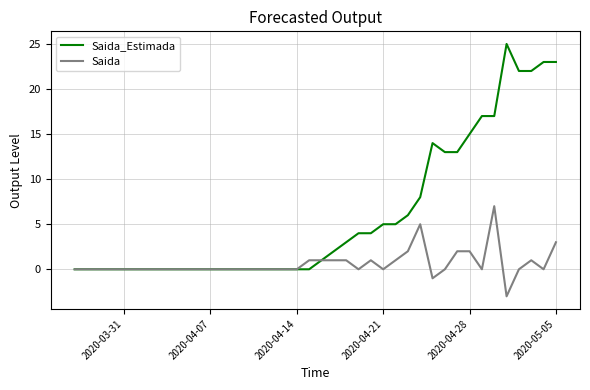

What is the smallest value displayed?

-3